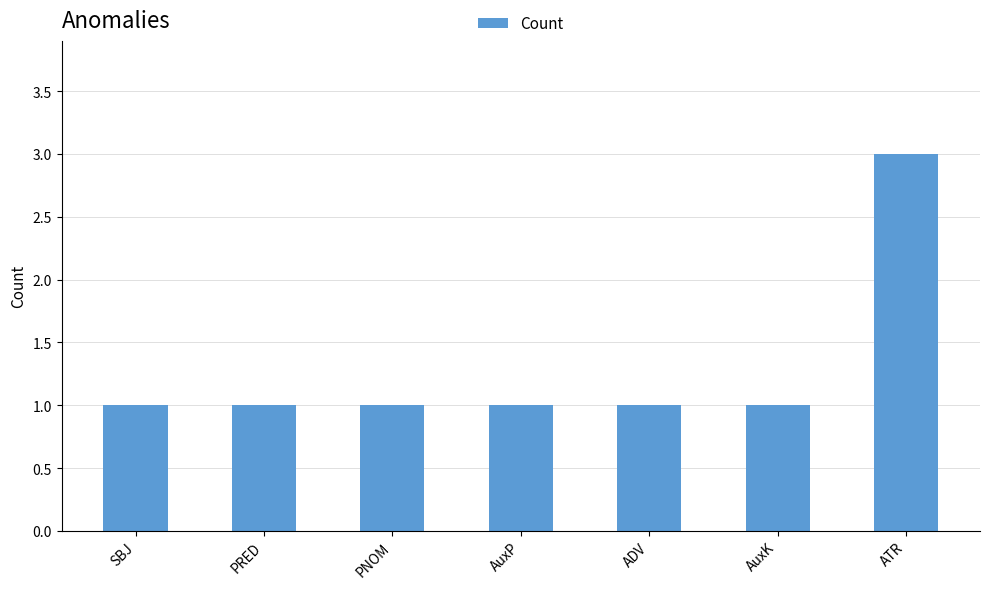

Between ATR and PRED, which is larger?

ATR